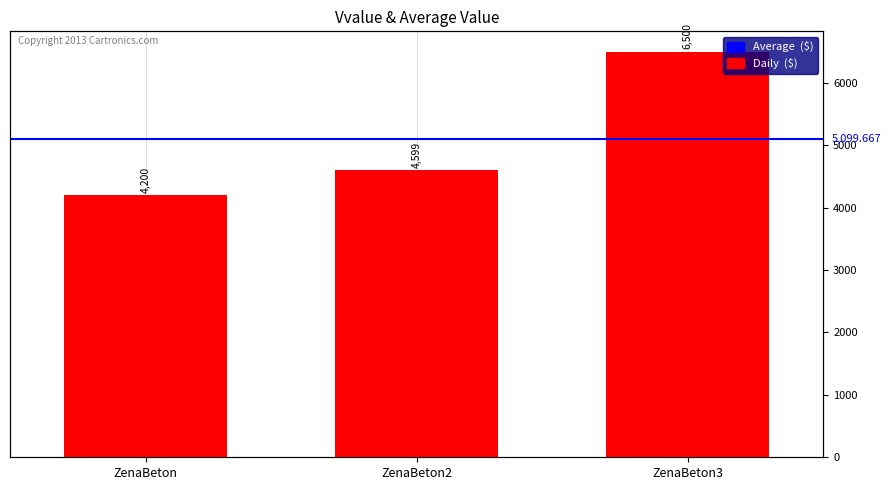

List the labels in order of value, largest first.

ZenaBeton3, ZenaBeton2, ZenaBeton